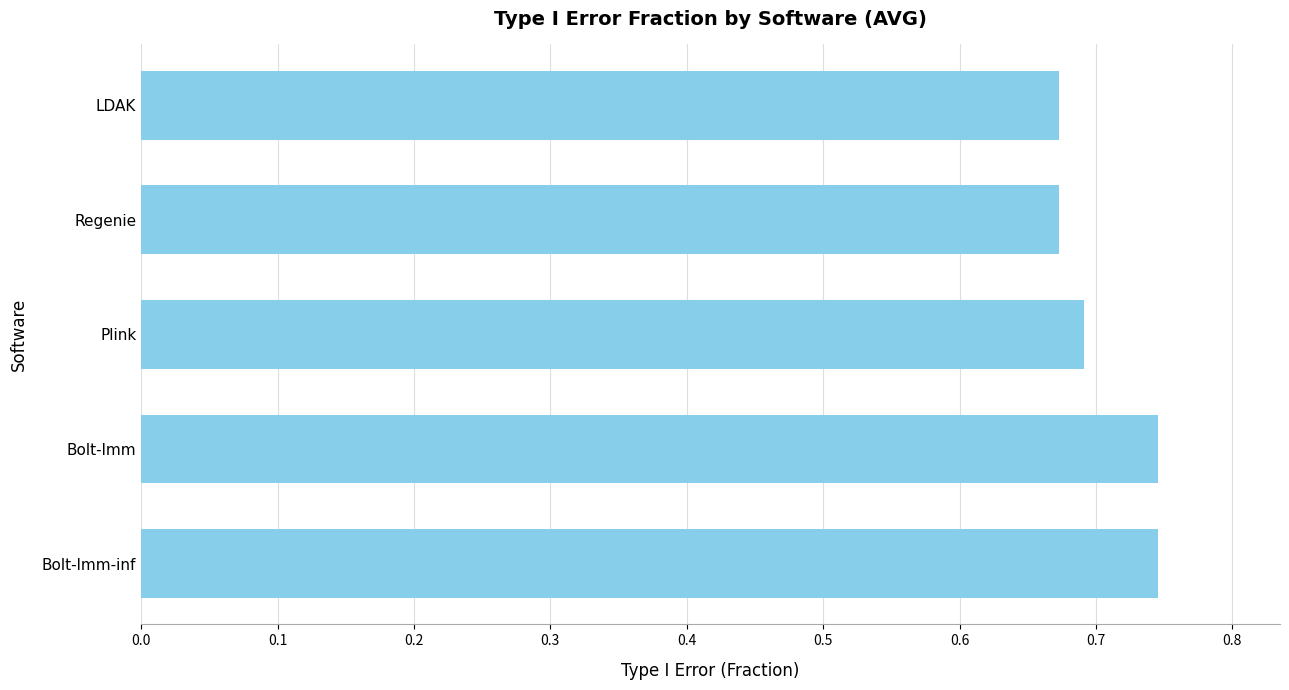

True or false: the data shows 0.2 at Plink.

False